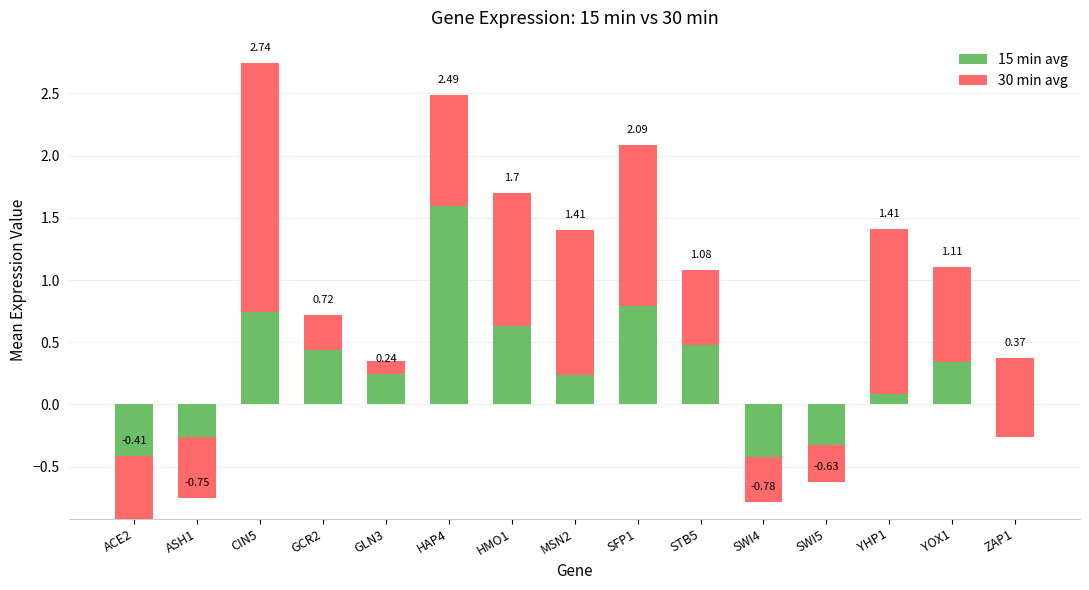

What is the sum of the 30 min avg values at SFP1 and GCR2?

1.6